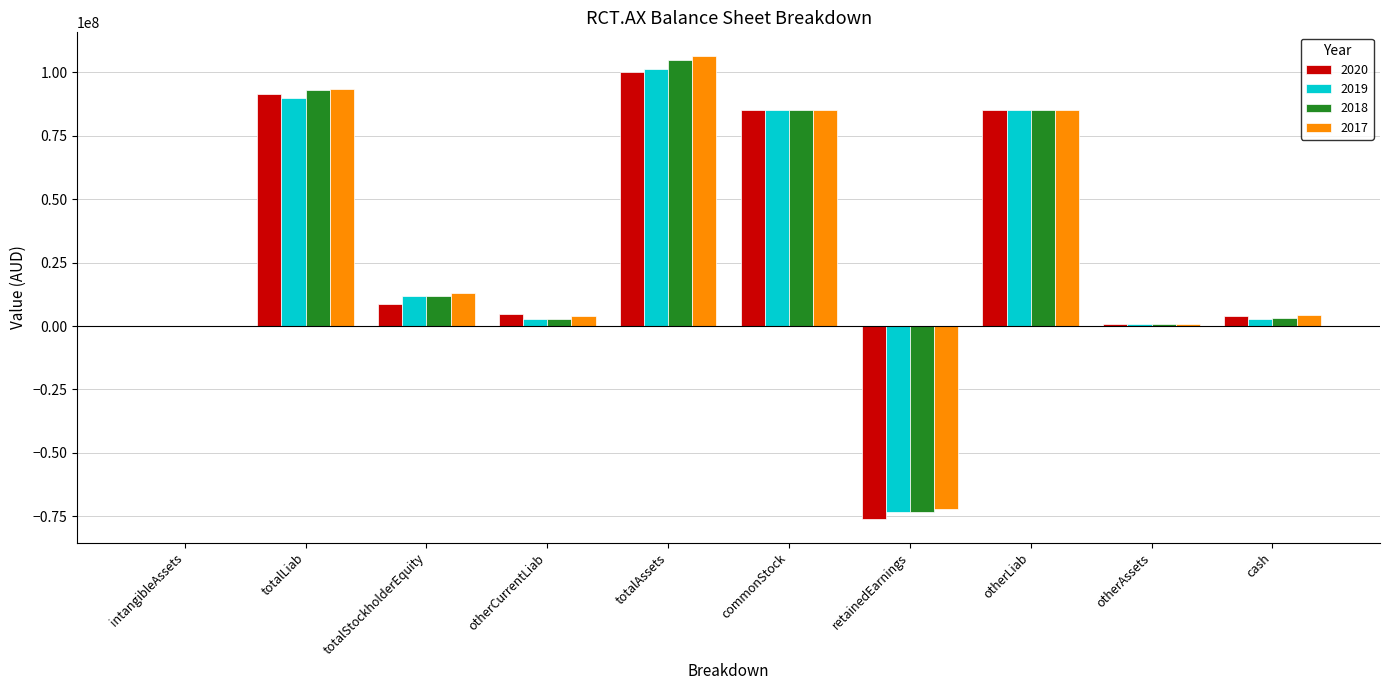

What is the maximum value shown in the chart?

106692000